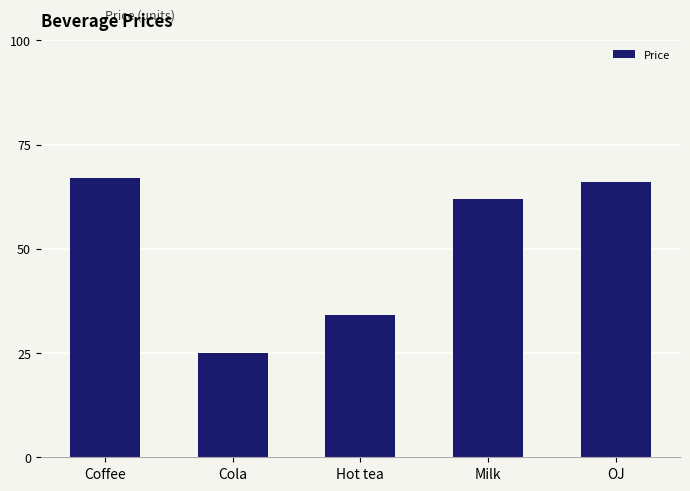

What is the minimum value shown in the chart?

25